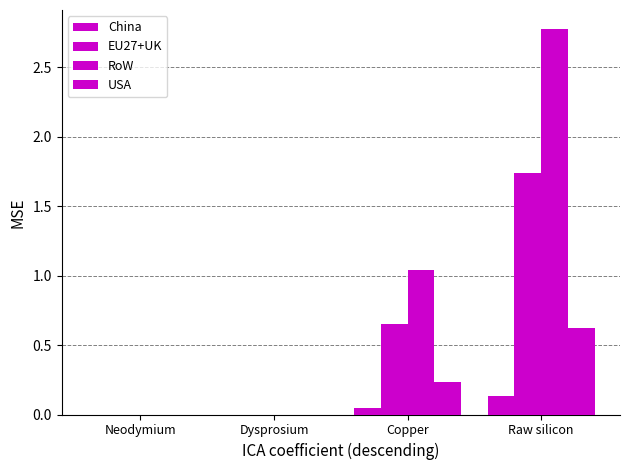

How many data points does each series have?

4